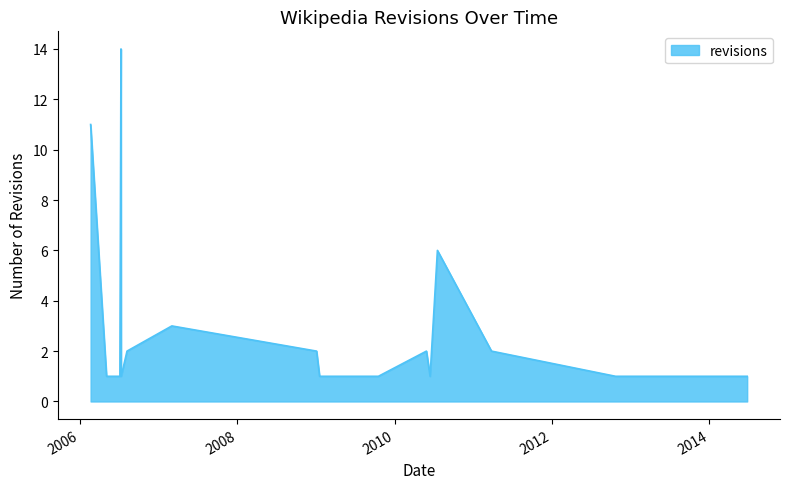

True or false: there are more than 2 points higher than both neighbors.

True